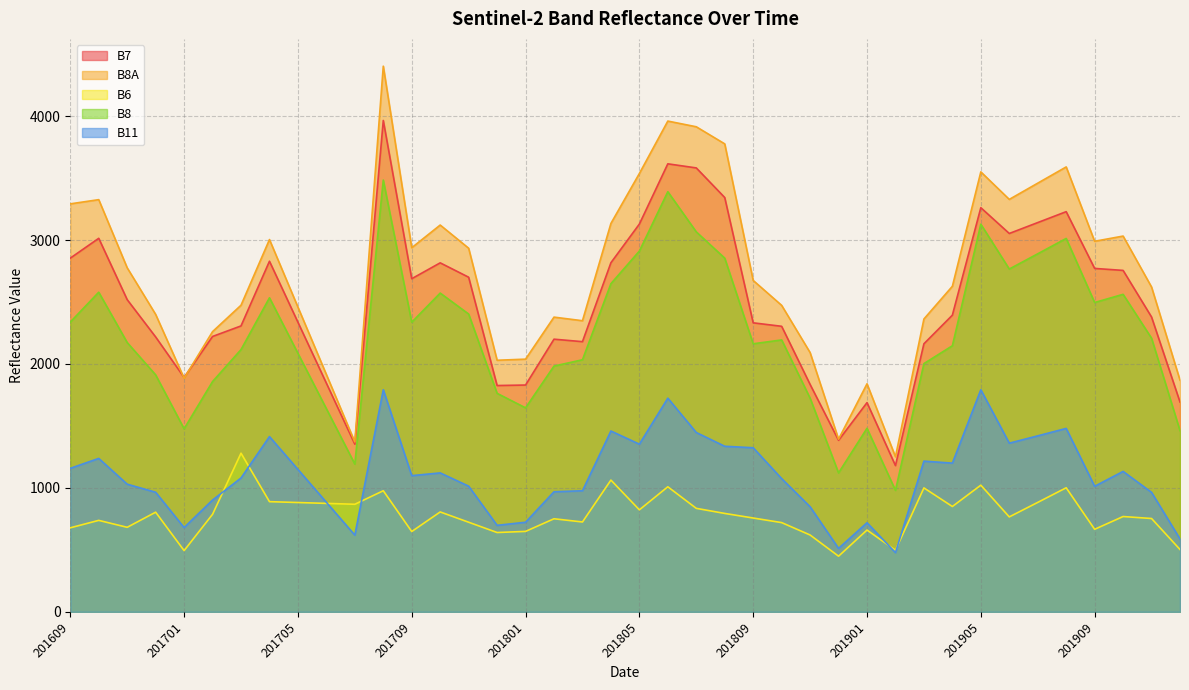

What is the spread (max minus min) of values at 201805?

2714